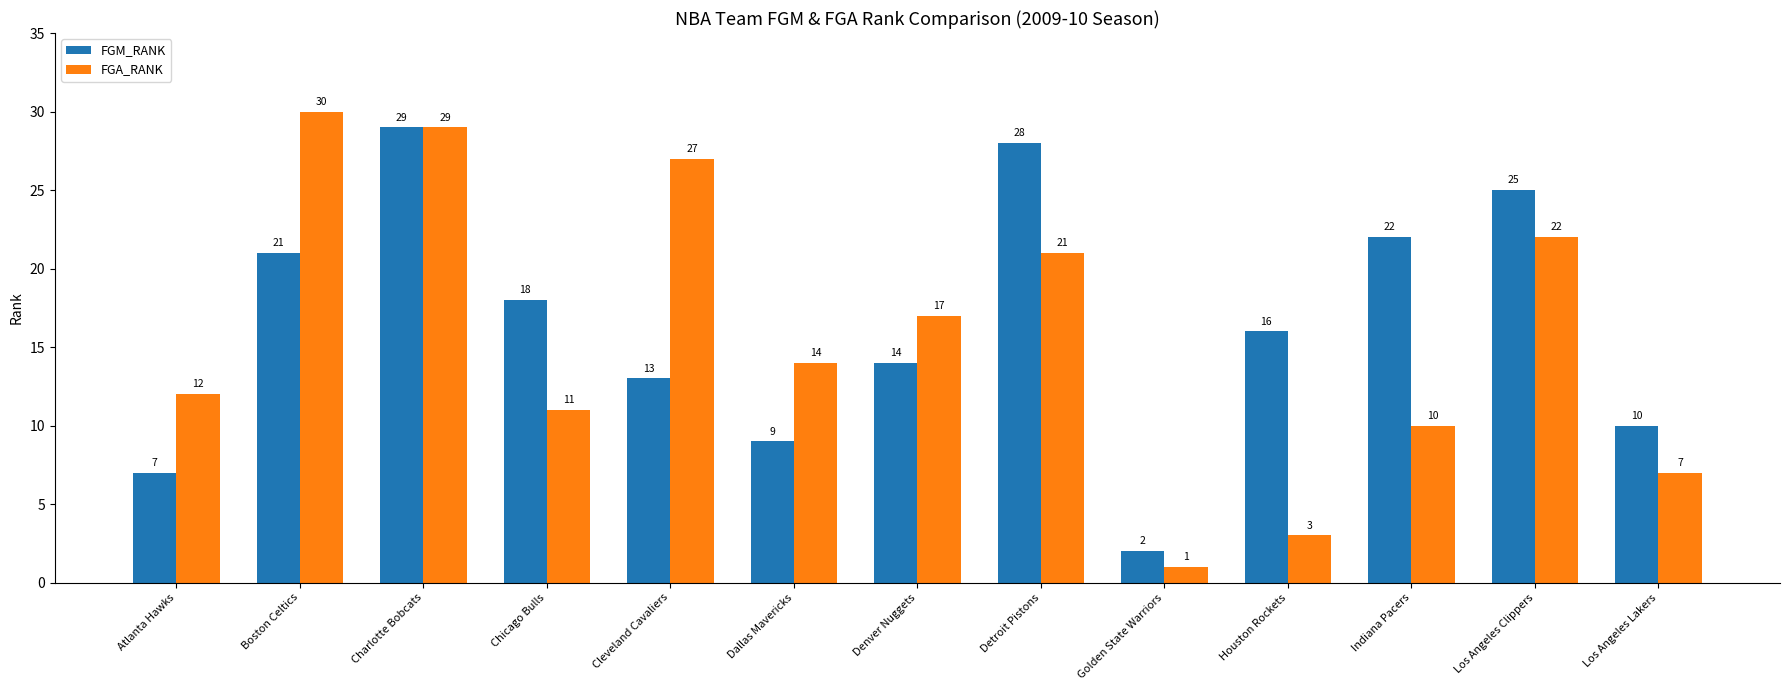

What is the sum of the FGA_RANK values at Charlotte Bobcats and Dallas Mavericks?

43